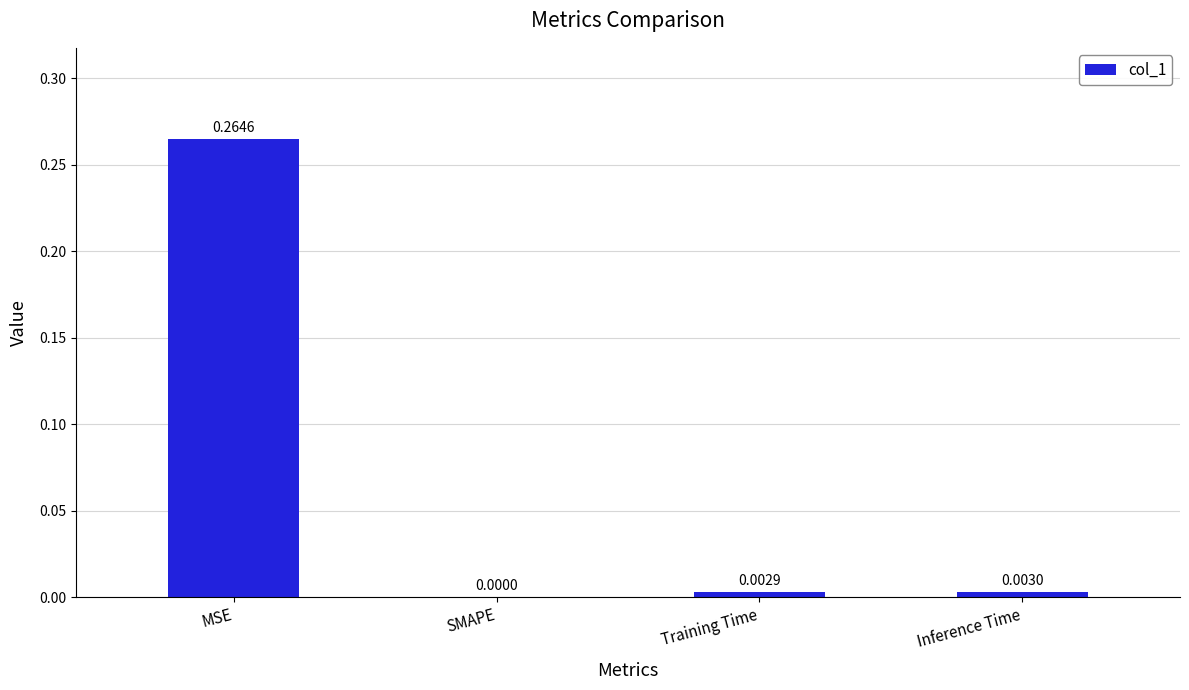

What is the average value?

0.1